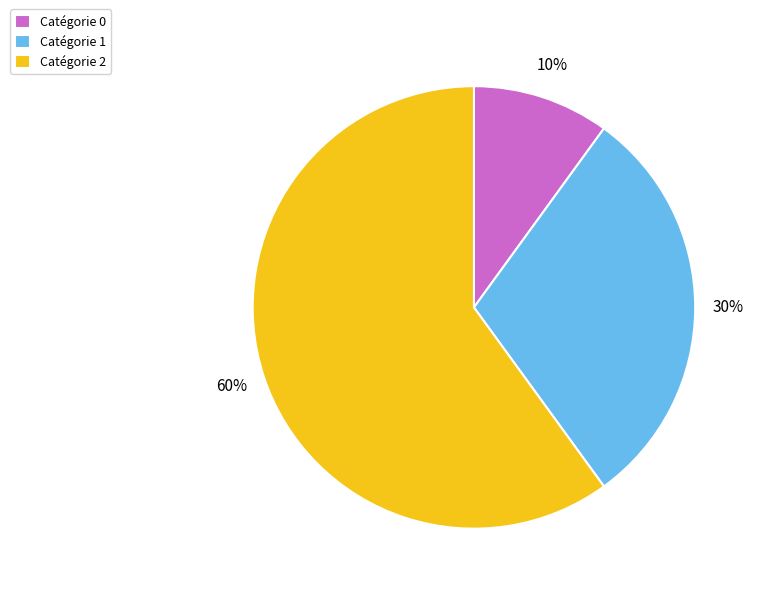

To the nearest percent, what is the combined percentage of Catégorie 1 and Catégorie 0?

40%